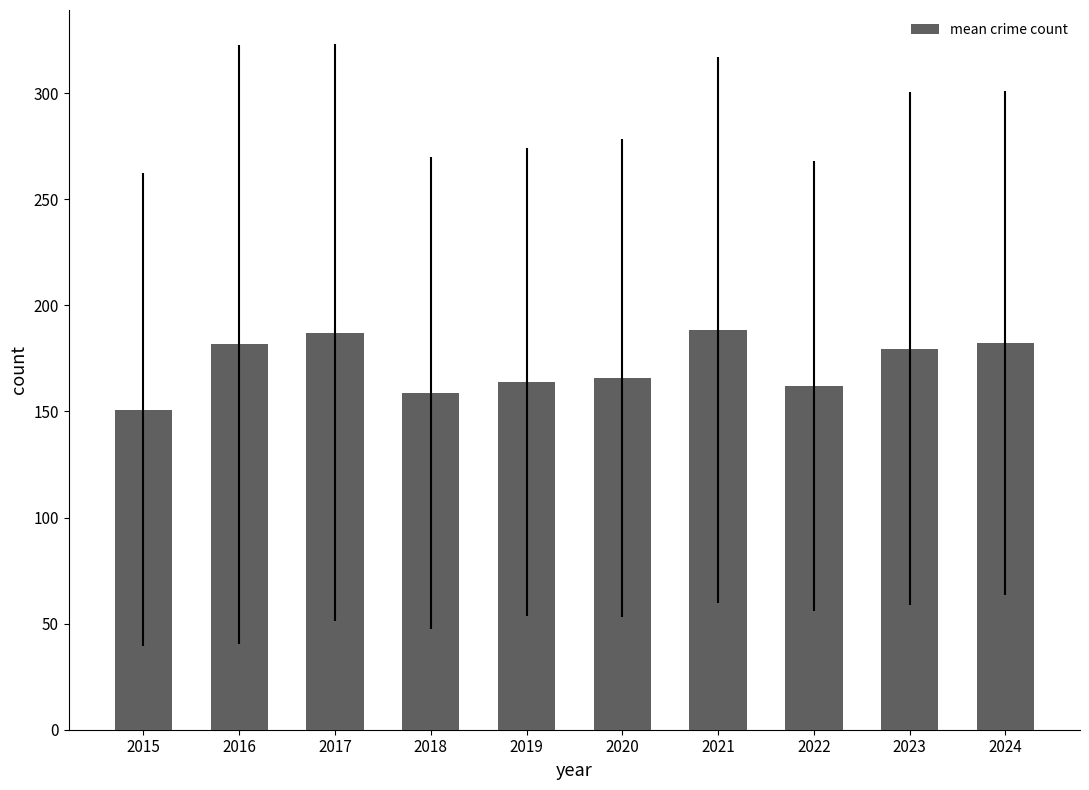

What is the difference between the values at 2024 and 2016?

0.8